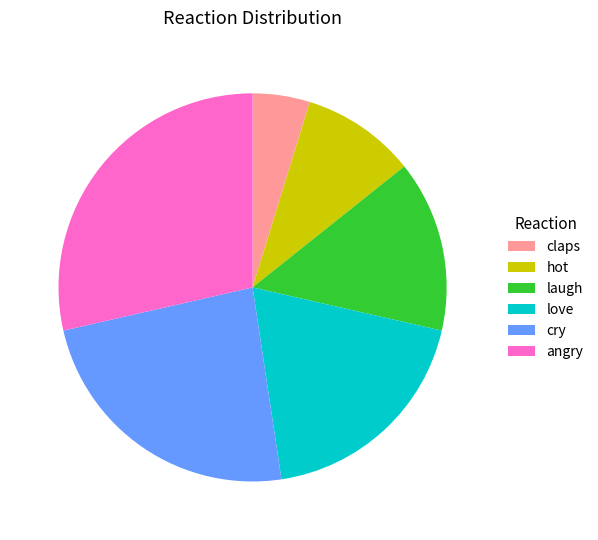

Which has a higher value, cry or hot?

cry